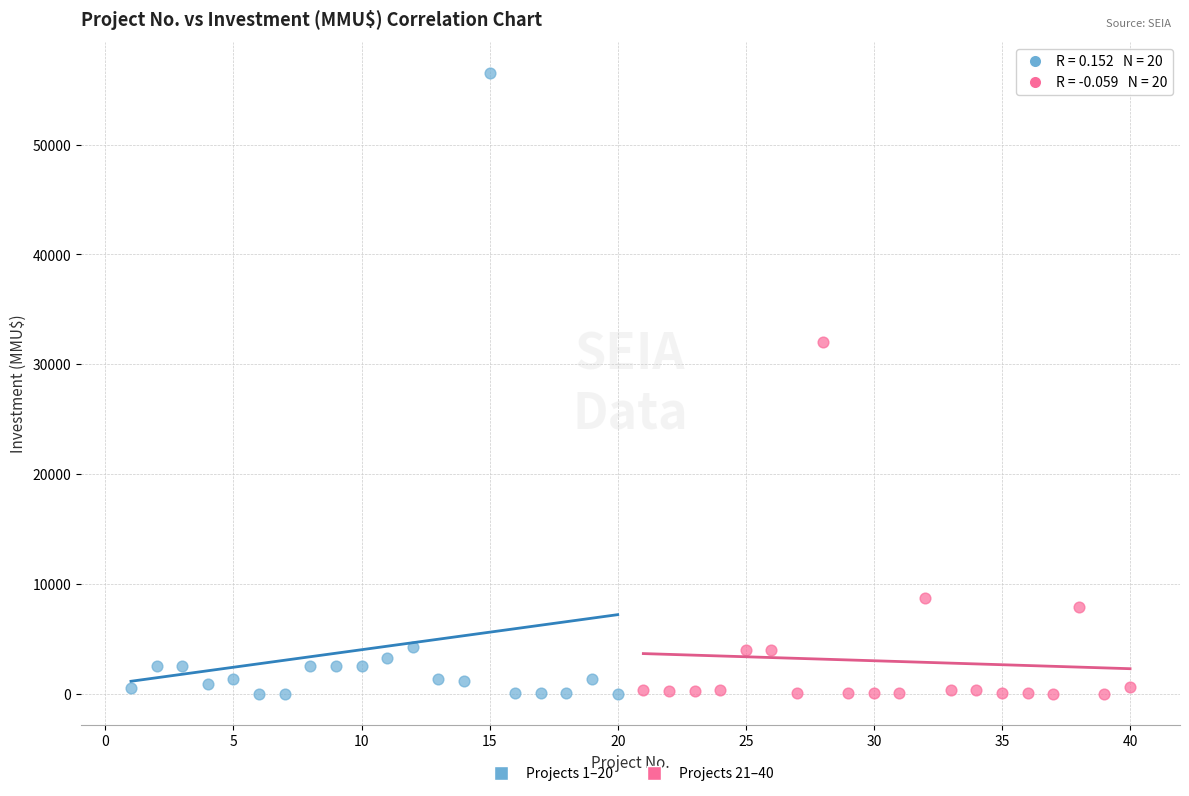

Which series has the largest Y range (max minus min)?

Projects 1–20